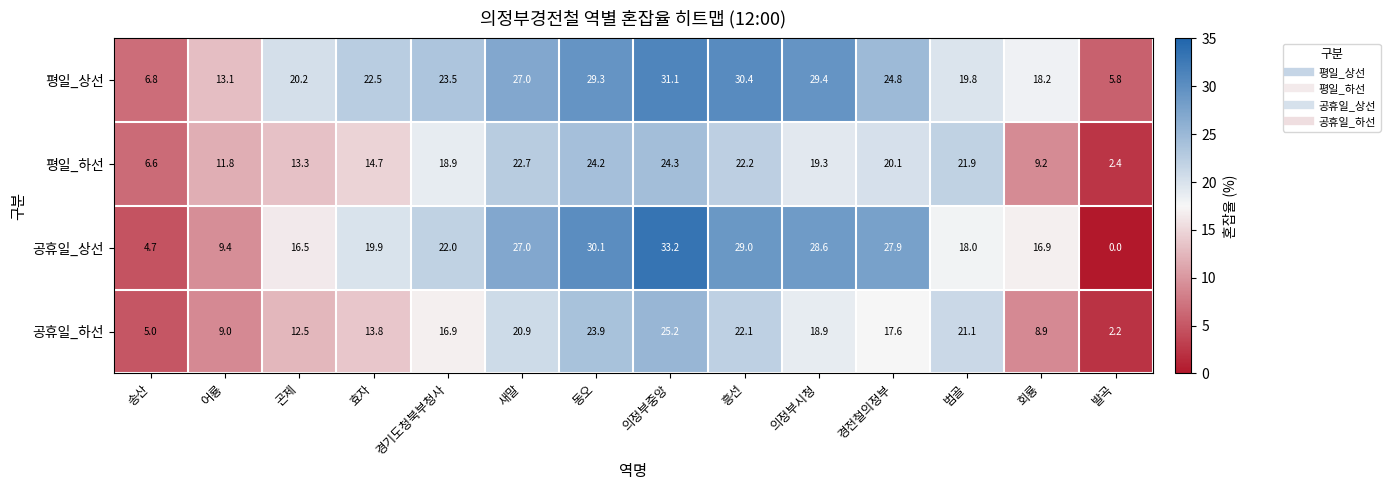

At which category does the chart reach its peak across all series?

의정부중앙